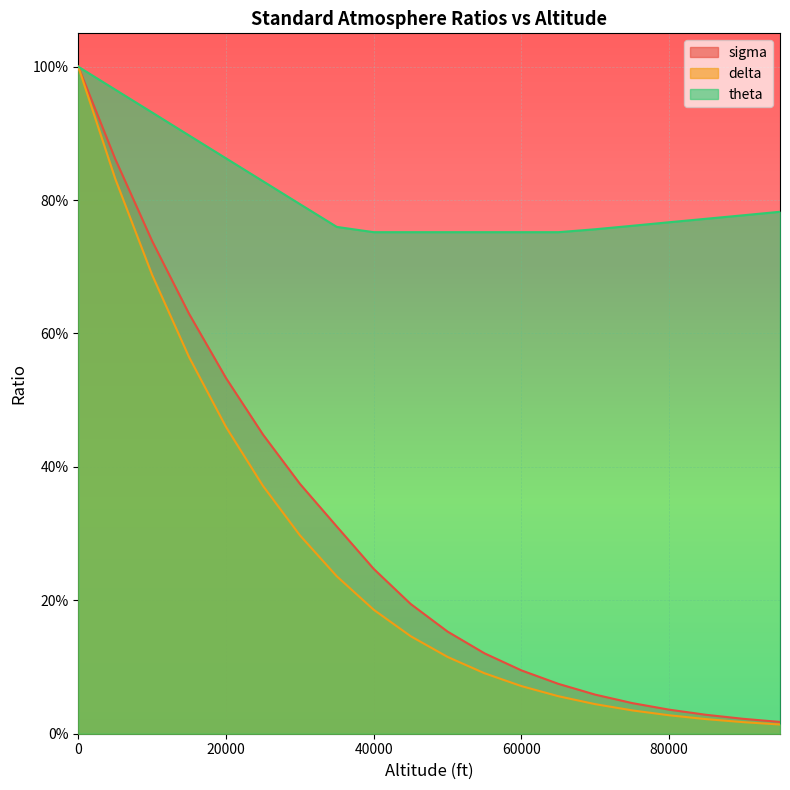

What is the difference between the second highest and second lowest values in the theta series?

0.2